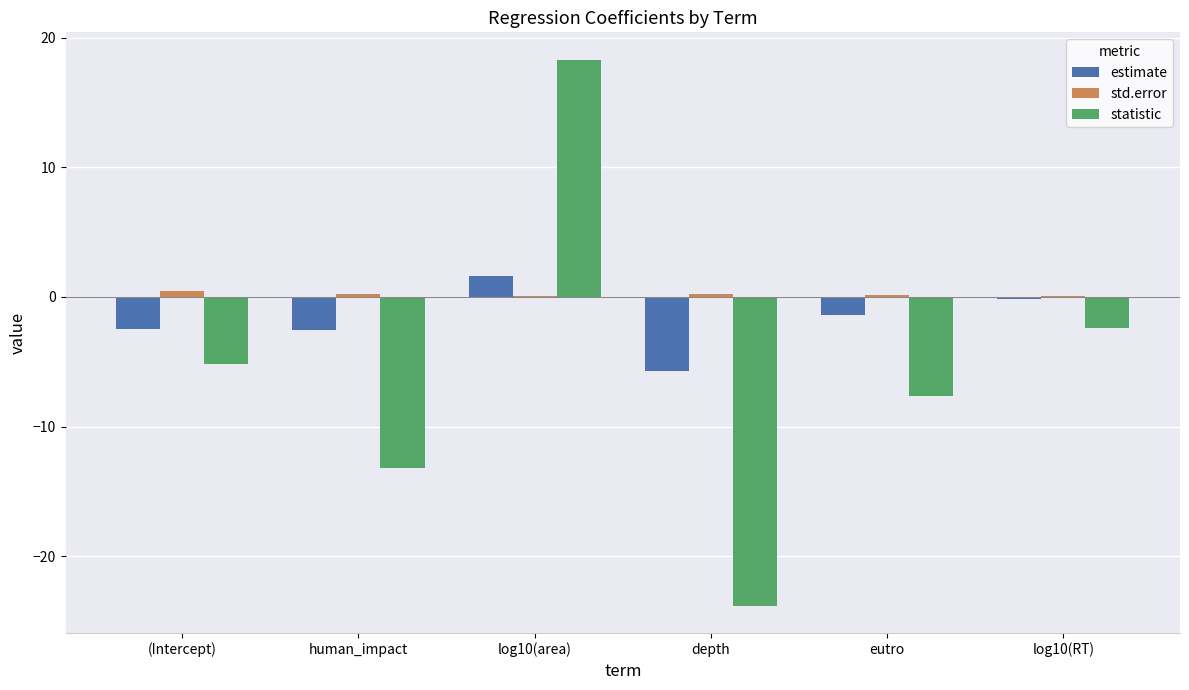

How many categories are shown in the chart?

6